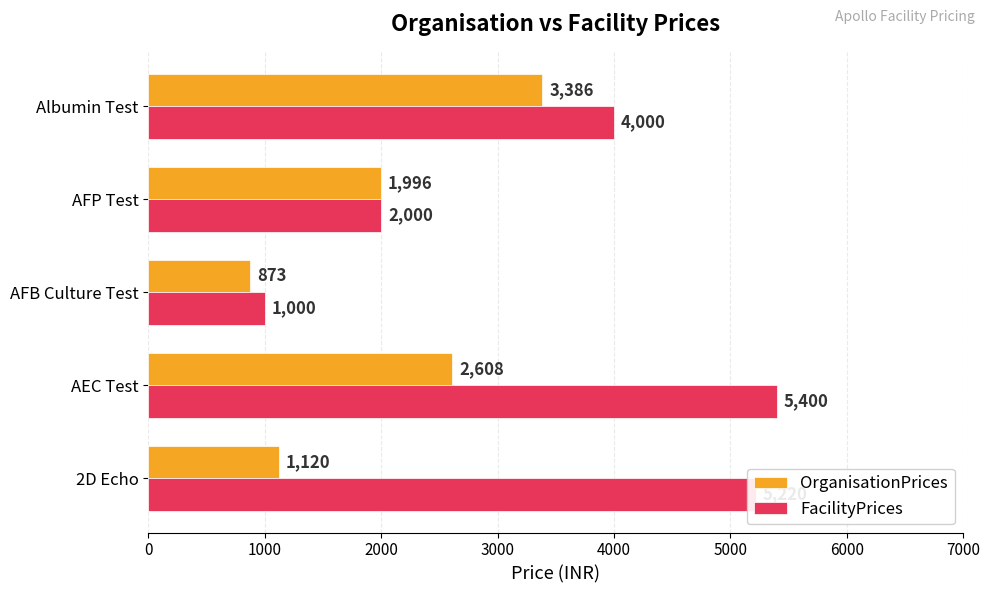

Where is FacilityPrices nearest to the value 3200?

Albumin Test